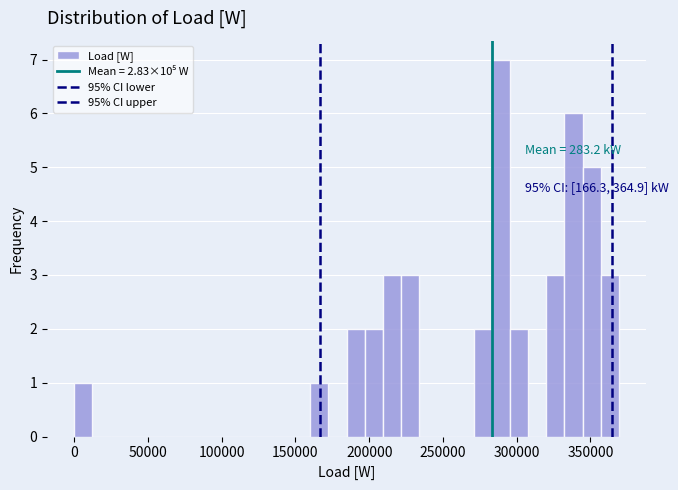

Around what value on the x-axis is the tallest bar? Give the approximate position of its centre, as read against the axis.

290000